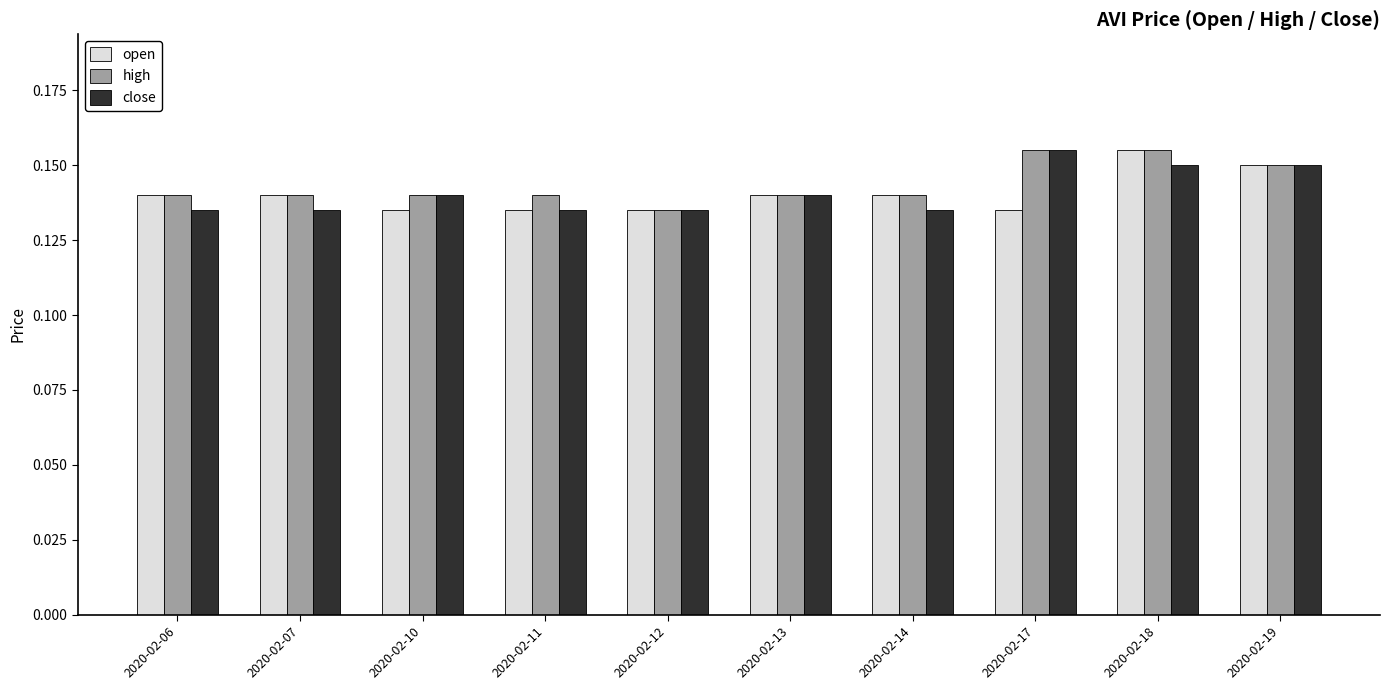

At which label is high closest to 0?

2020-02-12